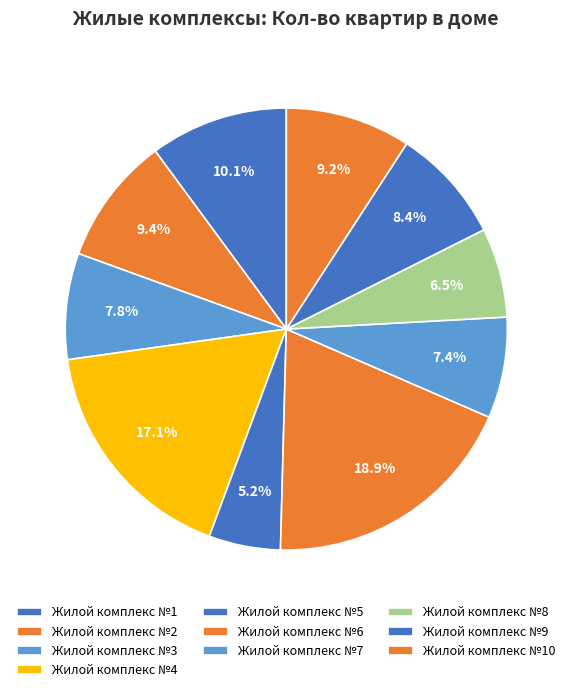

Approximately how many times larger is the value at Жилой комплекс №4 compared to Жилой комплекс №10?

1.9